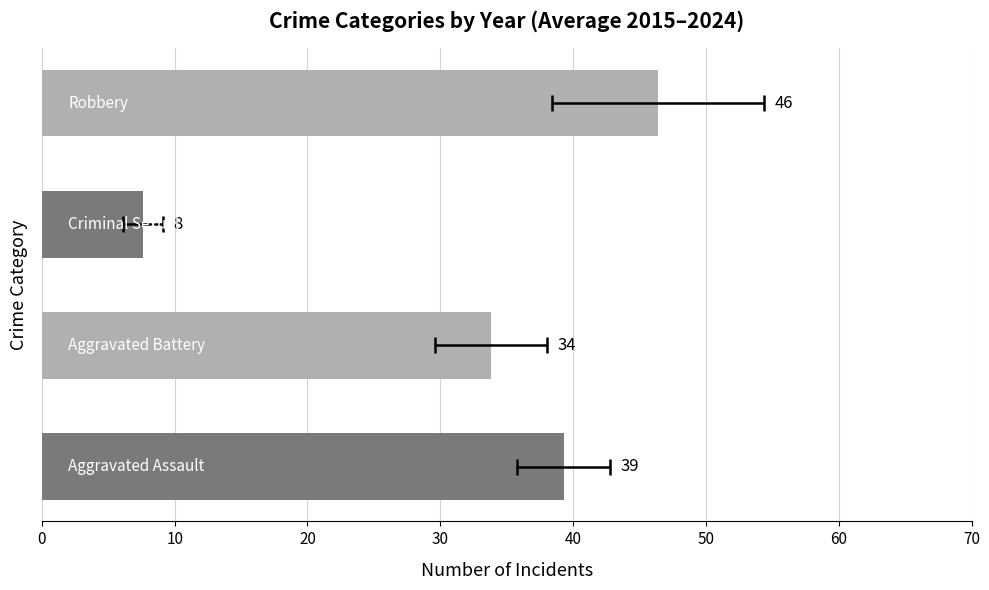

Is it true that Aggravated Battery equals 59 at 2022?

False